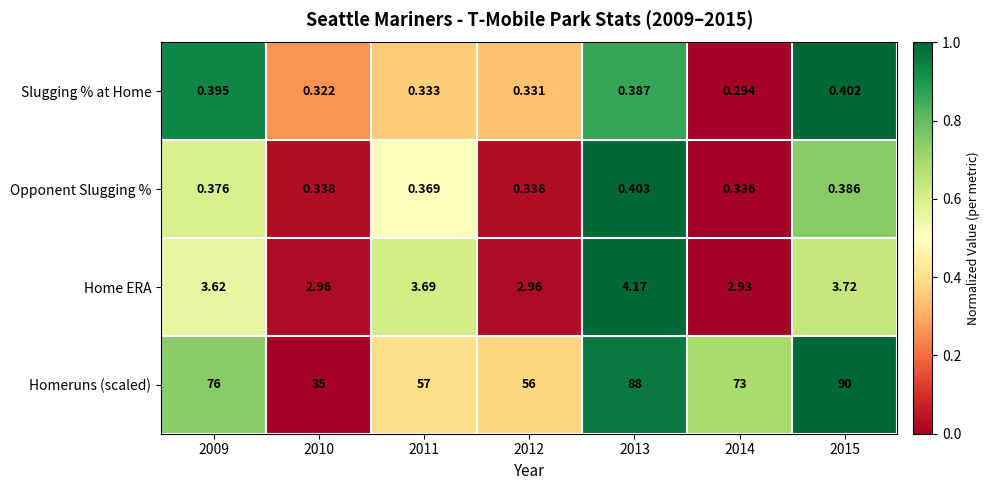

Rank the series at 2014 from highest to lowest value.

Homeruns (scaled), Home ERA, Opponent Slugging %, Slugging % at Home